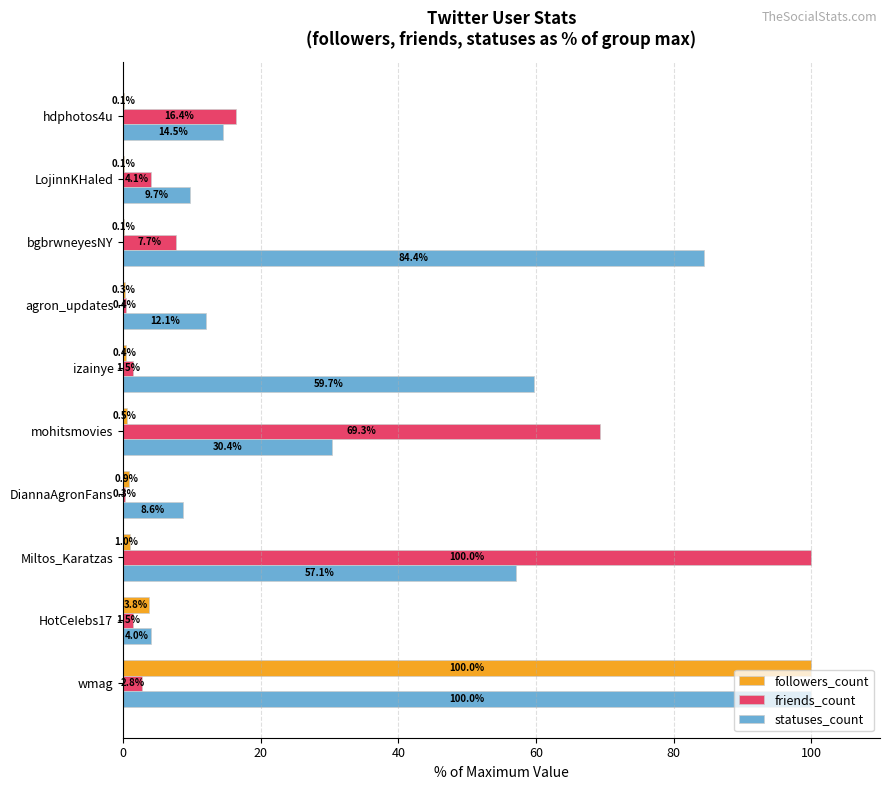

What is the highest value of the followers_count series?

100.0